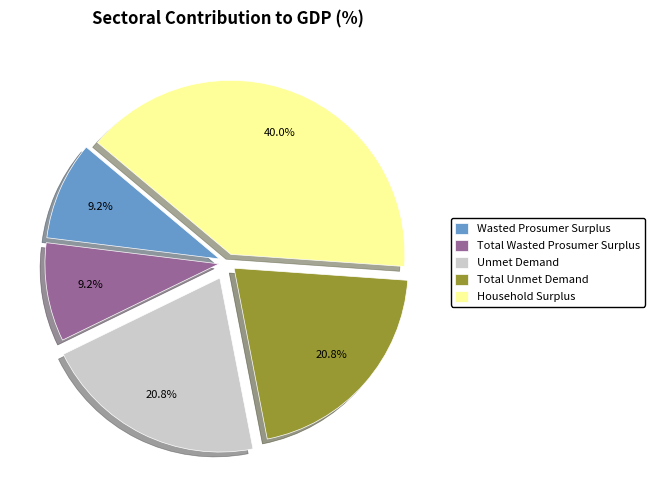

How many segments does this pie chart have?

5